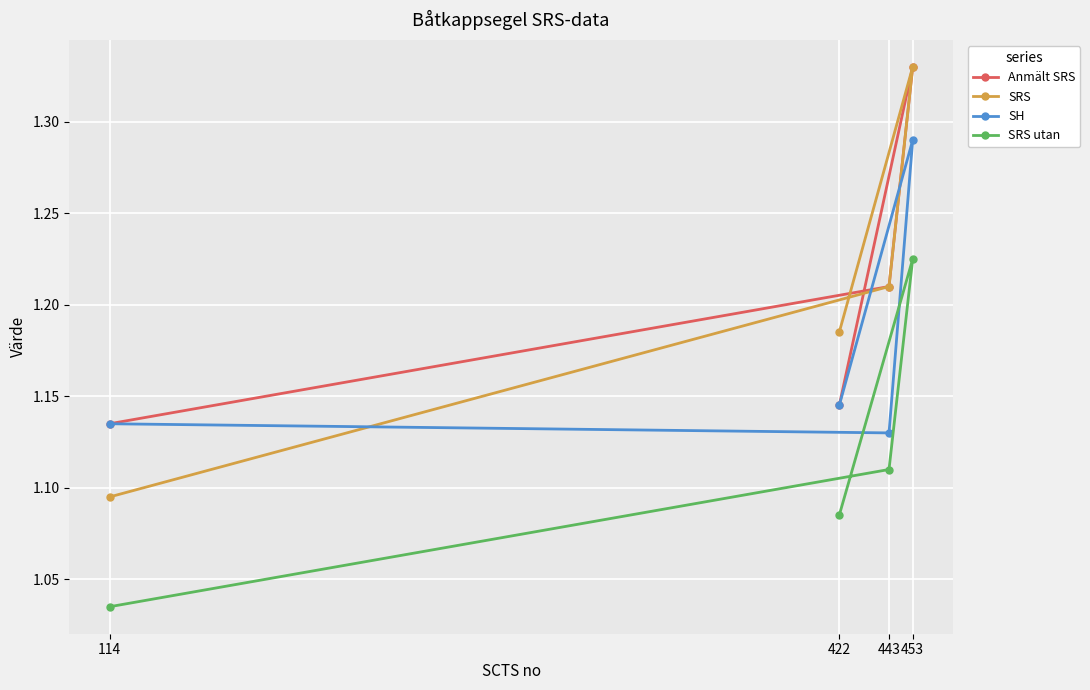

At how many categories does at least one series exceed 1?

4